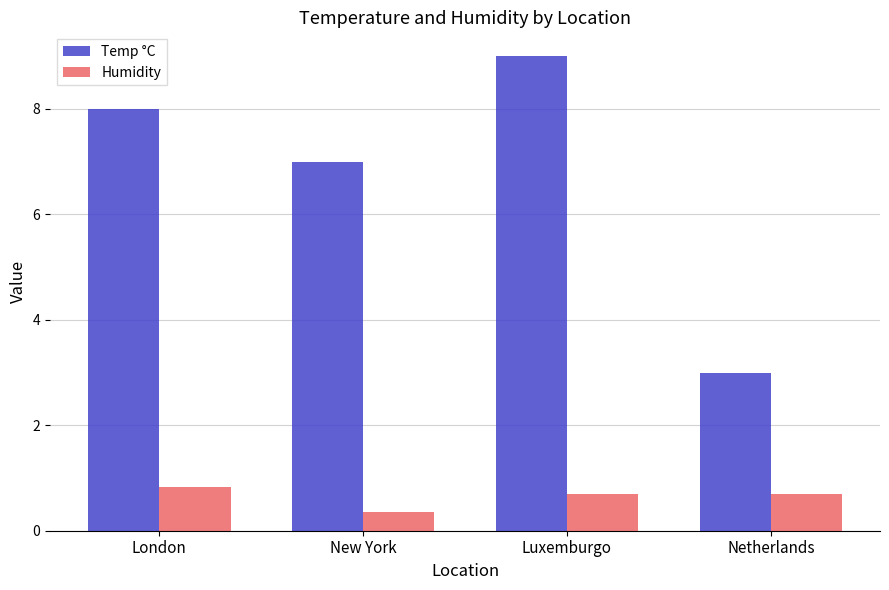

How many bars are there in each group?

2